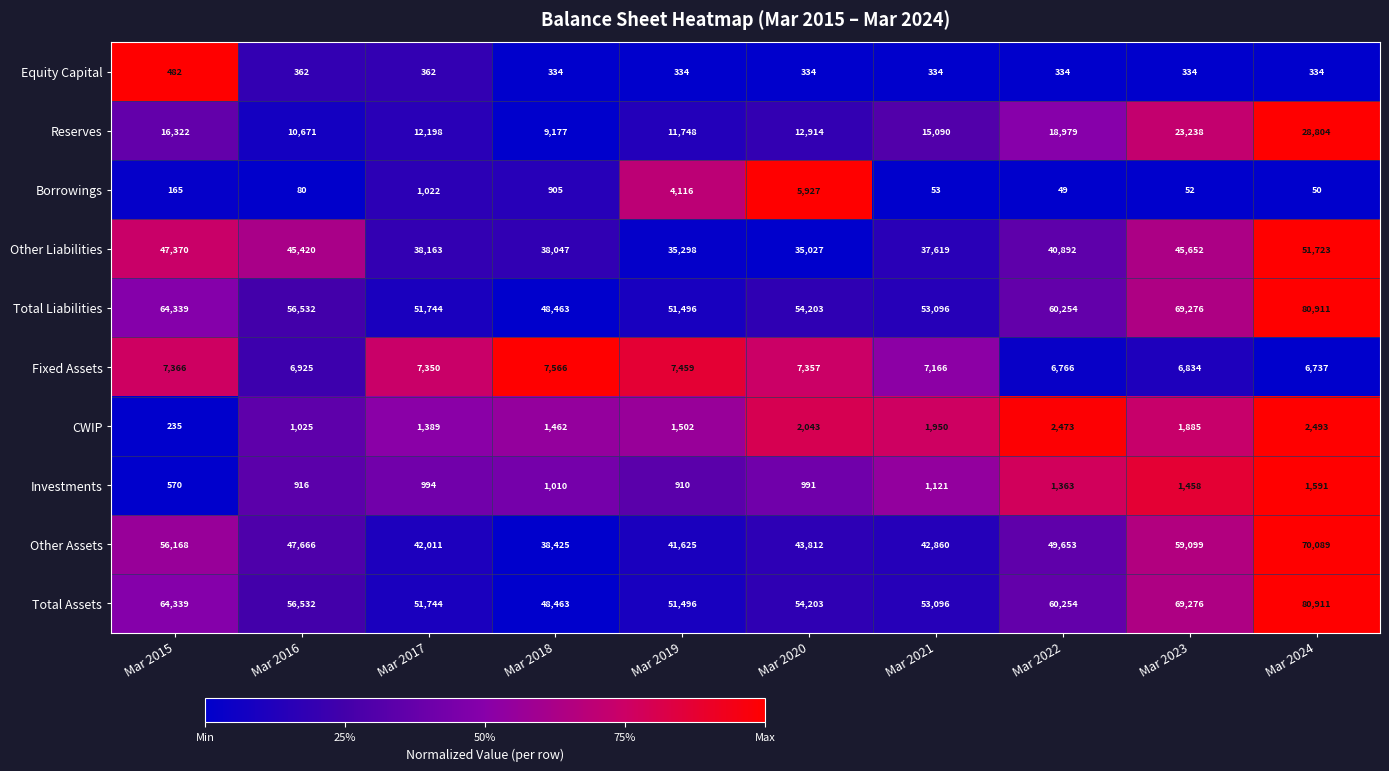

What is the difference between the Total Assets values at Mar 2023 and Mar 2015?

4937